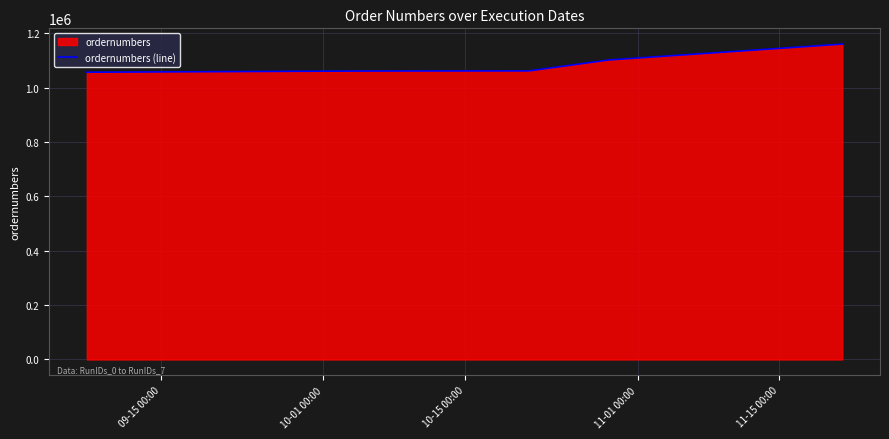

What is the minimum value shown in the chart?

1056936